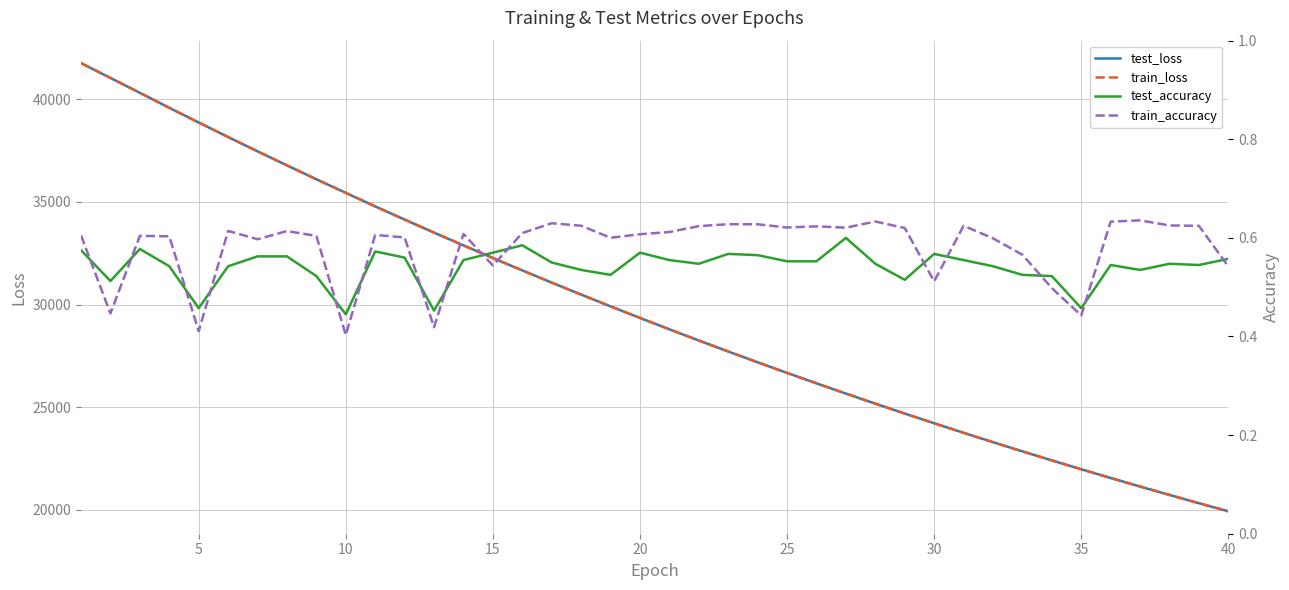

True or false: test_loss and test_accuracy intersect in this chart.

False